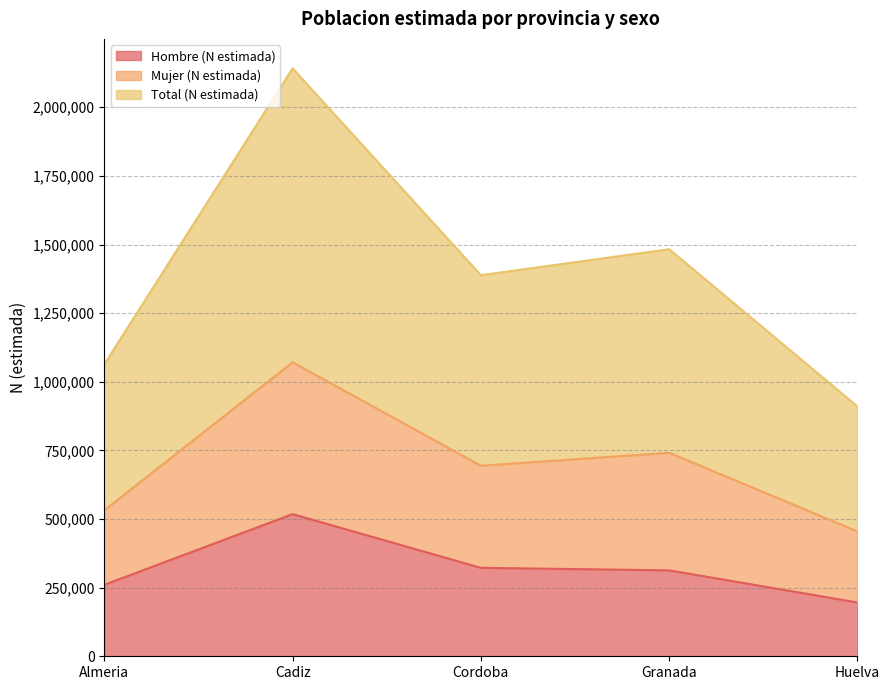

Reading left to right, list the values for the Hombre (N estimada) series.

260298	517862	322240	313030	196016